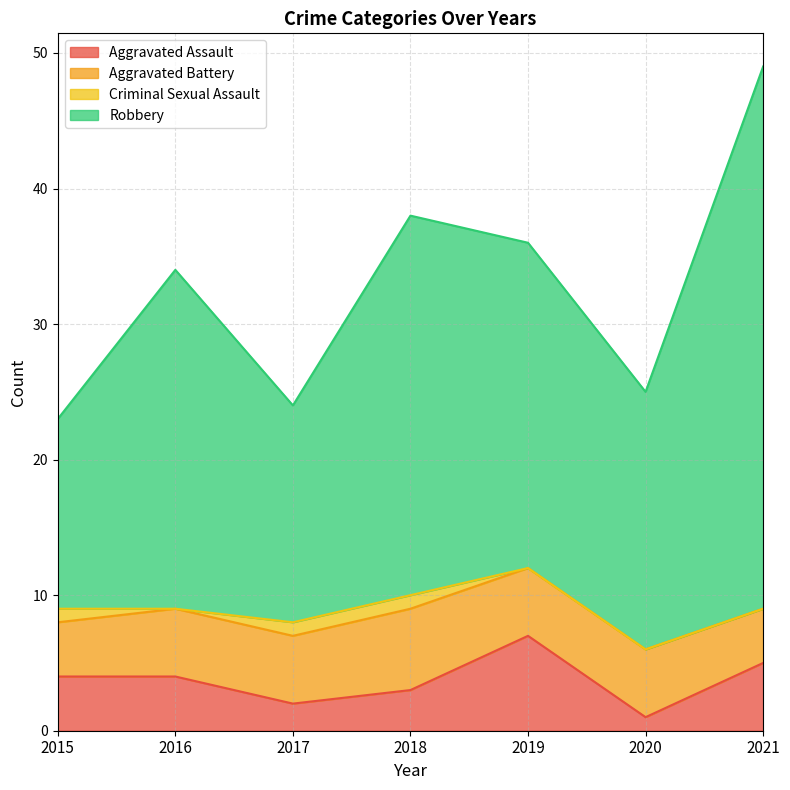

True or false: Aggravated Assault and Robbery cross at least once.

False